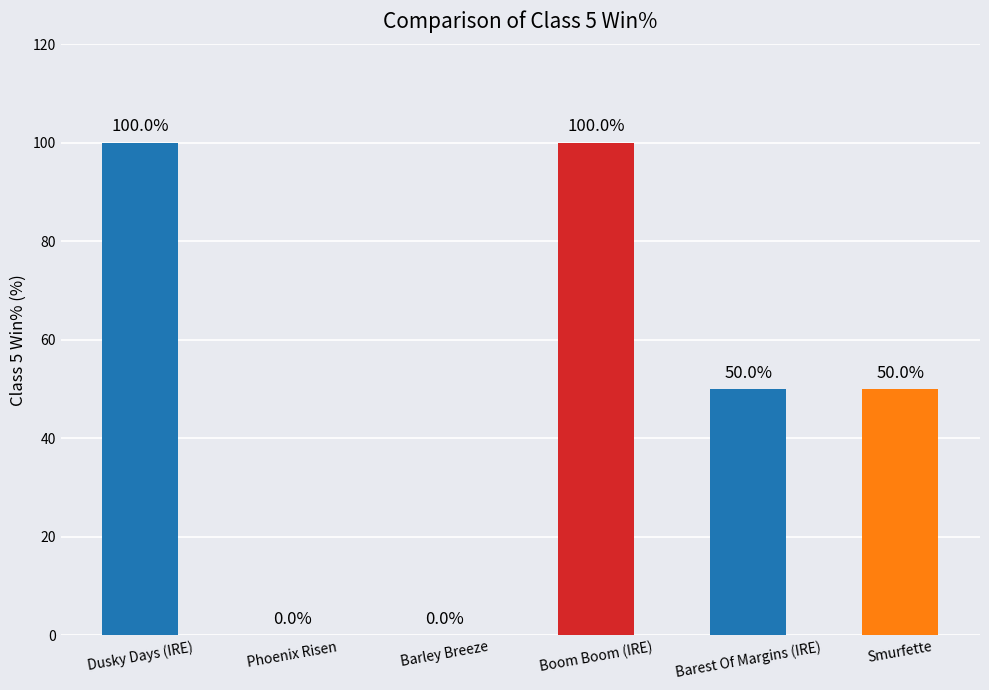

Is it true that the value at Phoenix Risen is 51?

False